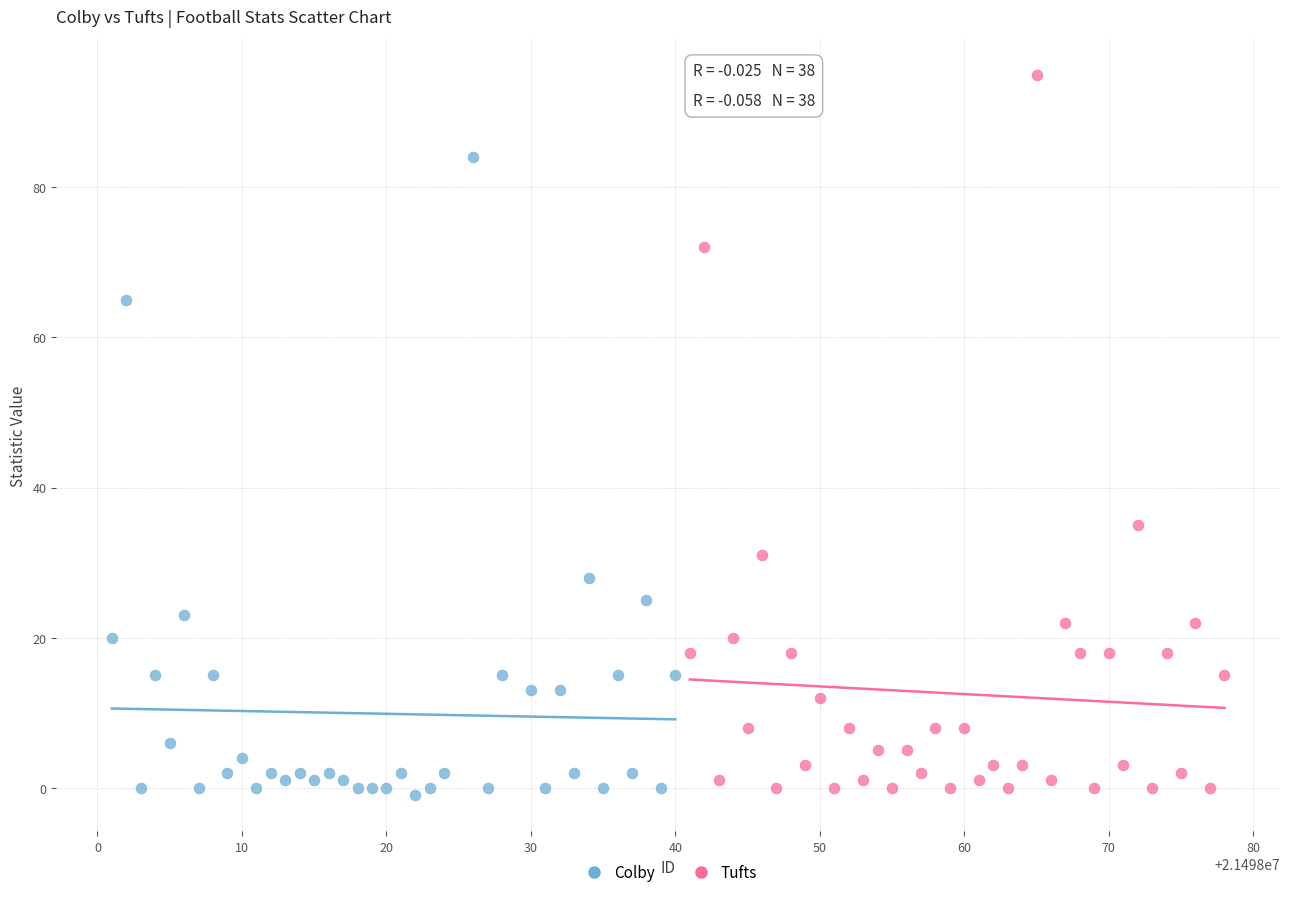

What are all the series names shown in the legend?

Colby, Tufts